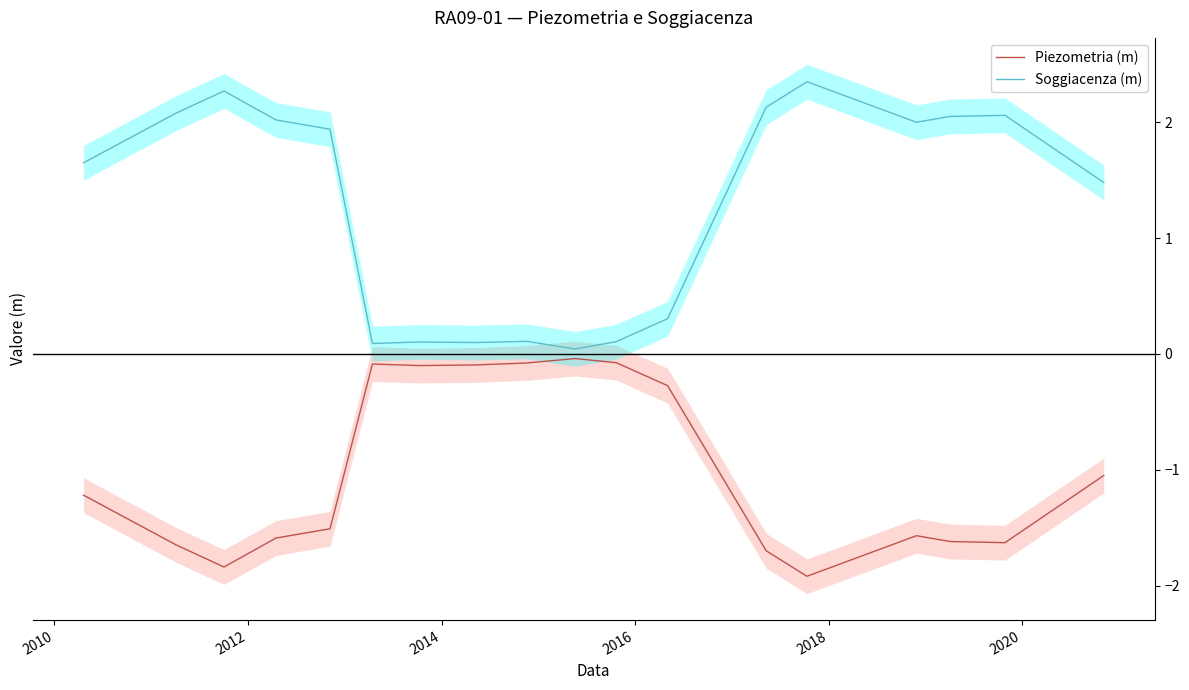

Is this an area chart (filled region under the line)?

No